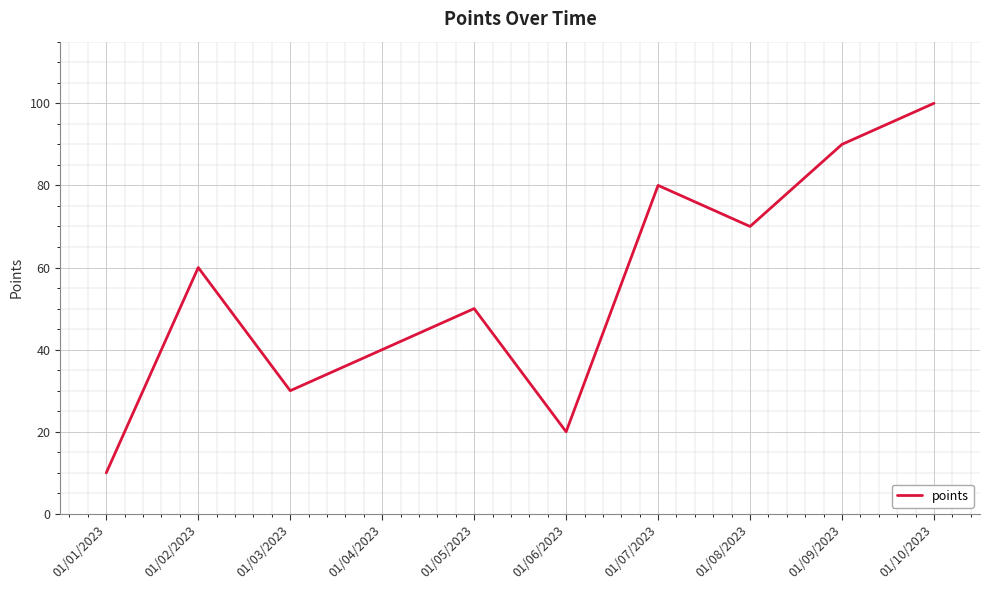

Approximately how many times larger is the value at 01/01/2023 compared to 01/10/2023?

0.1